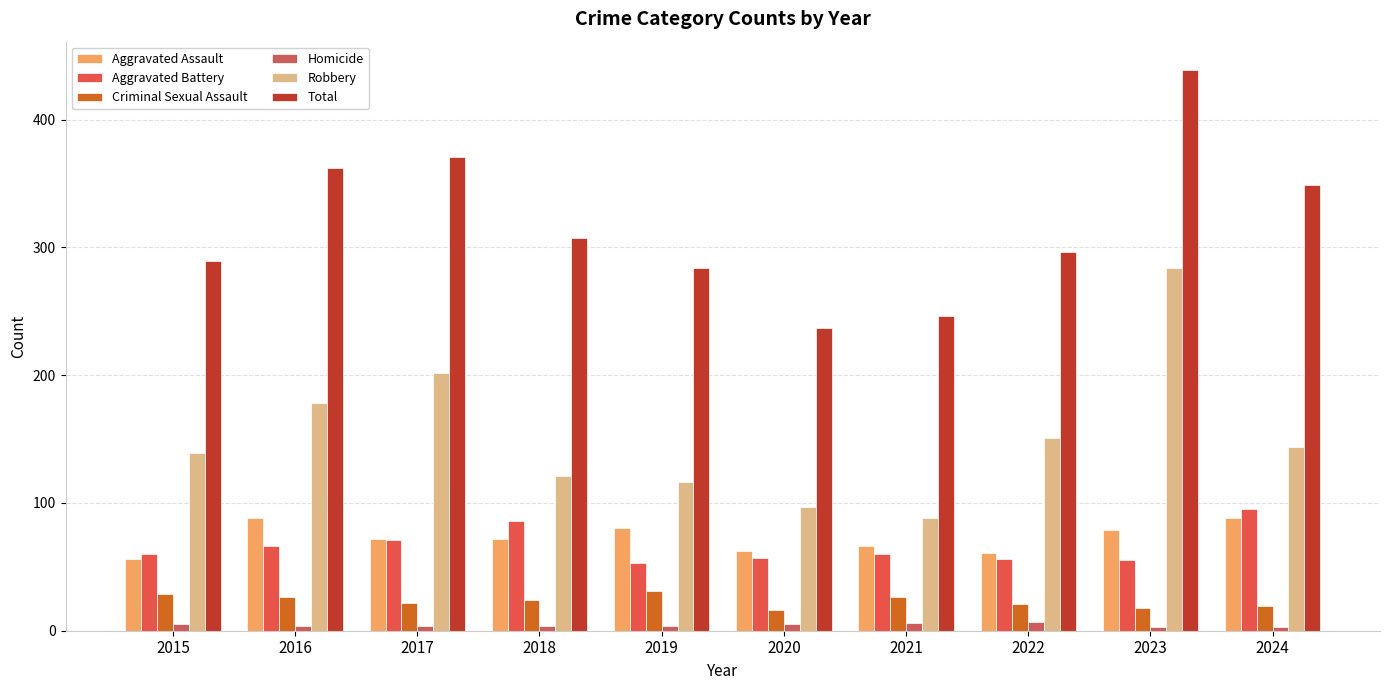

What is the value of the Total bar at the 3rd from the left?

371